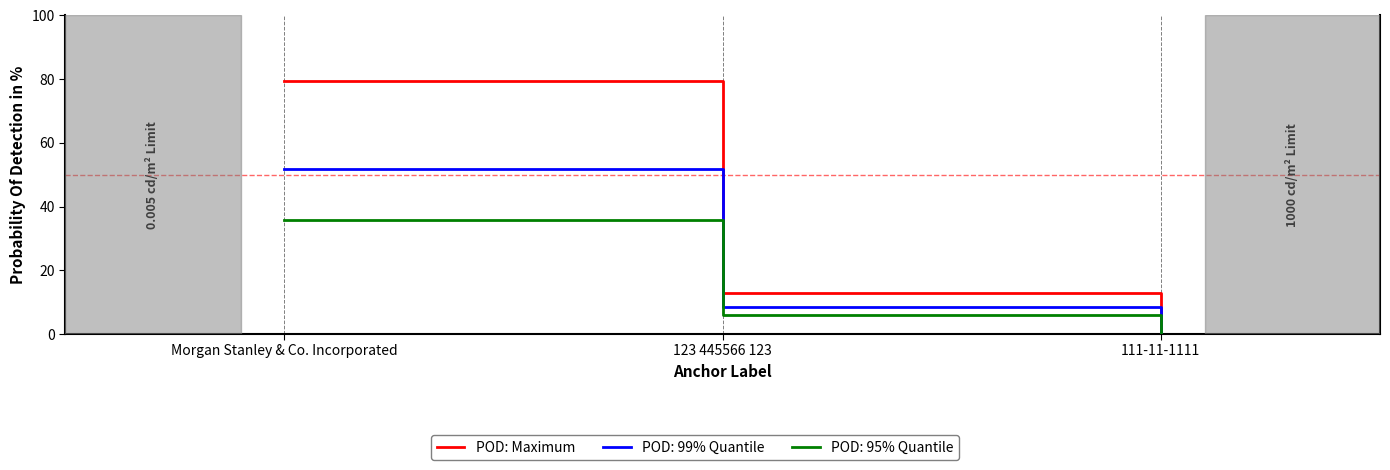

Which label corresponds to the largest value in the chart?

Morgan Stanley & Co. Incorporated